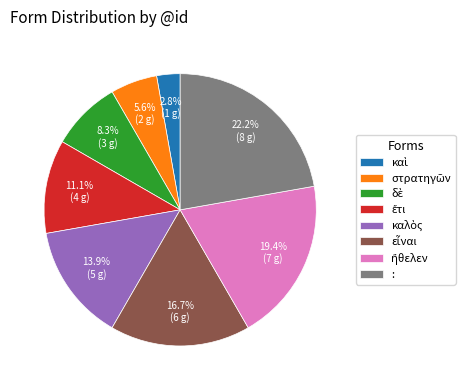

How many slices are in this pie chart?

8